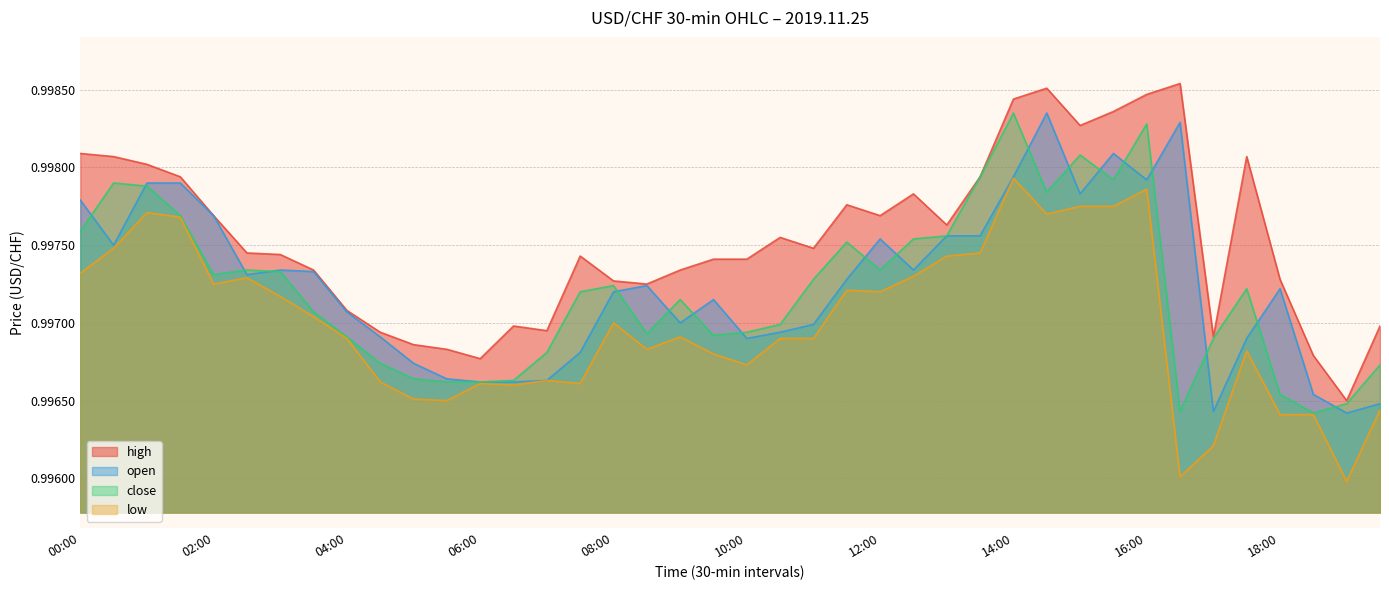

How many lines are shown in the chart?

4